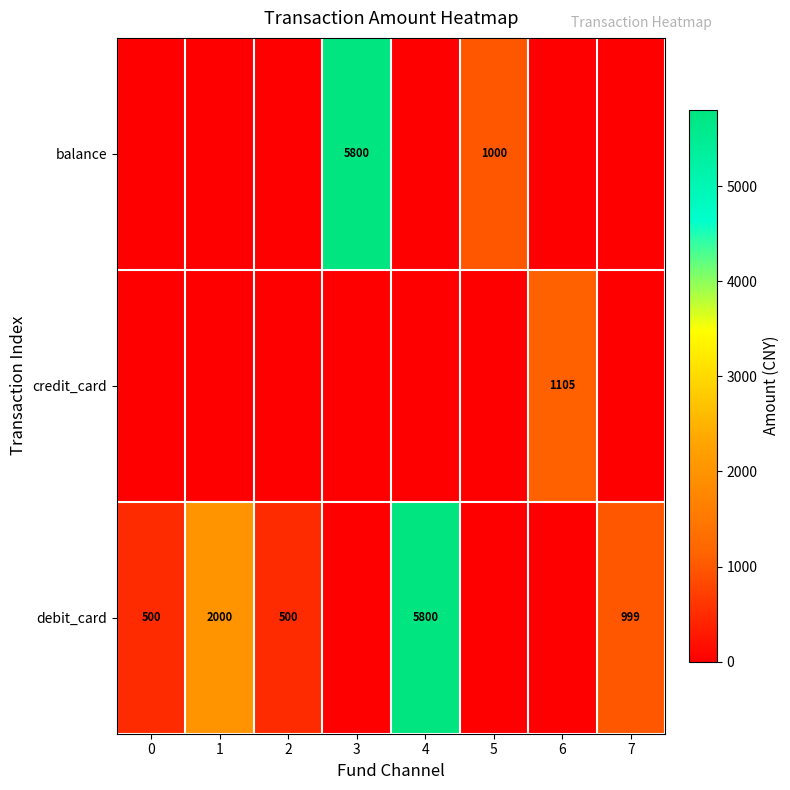

Is the value of credit_card at 6 greater than the value of debit_card at 7?

Yes